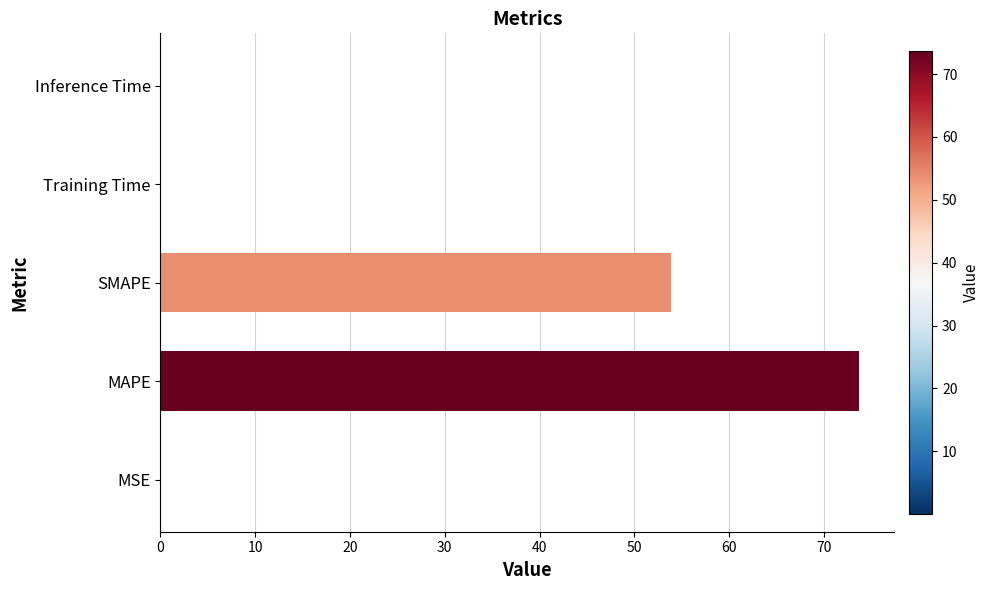

Is it true that the value at SMAPE is 53.8?

True